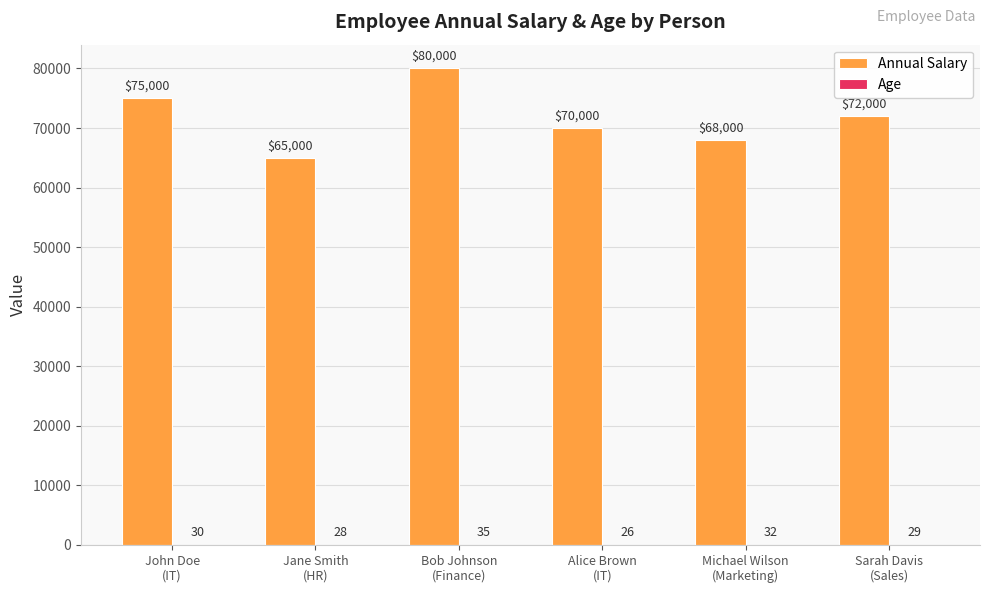

What is the highest value of the Annual Salary series?

80000